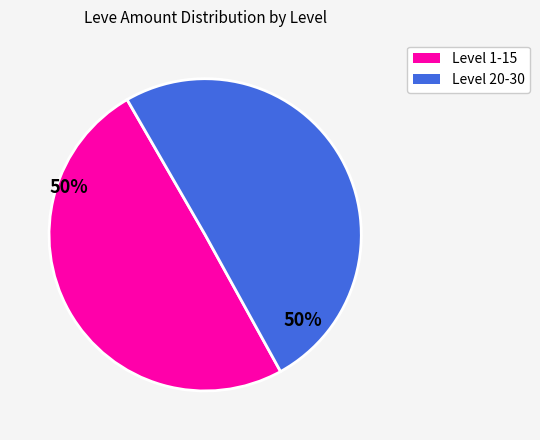

Is there any slice that represents more than half of the pie?

Yes